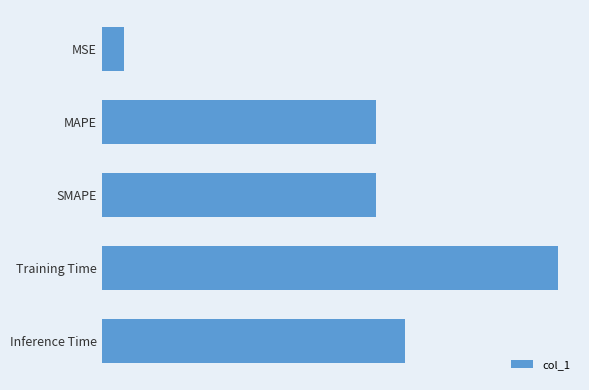

Reading left to right, transcribe all the data shown in this chart.

0.0	0.0	0.0	4.6	0.0